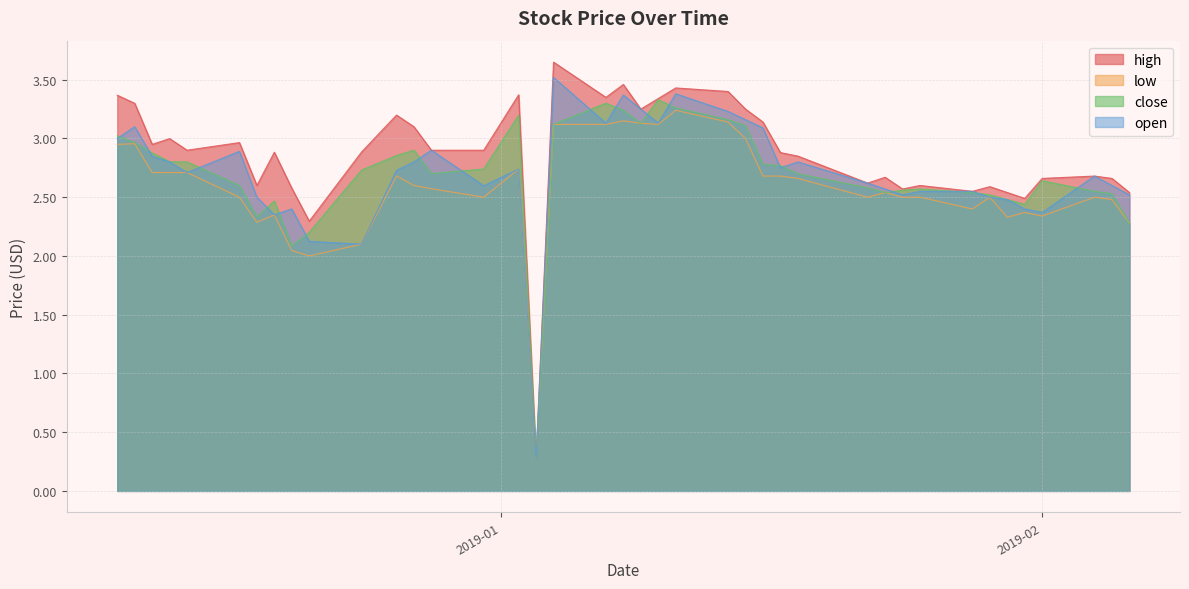

At how many categories does at least one series exceed 0?

40